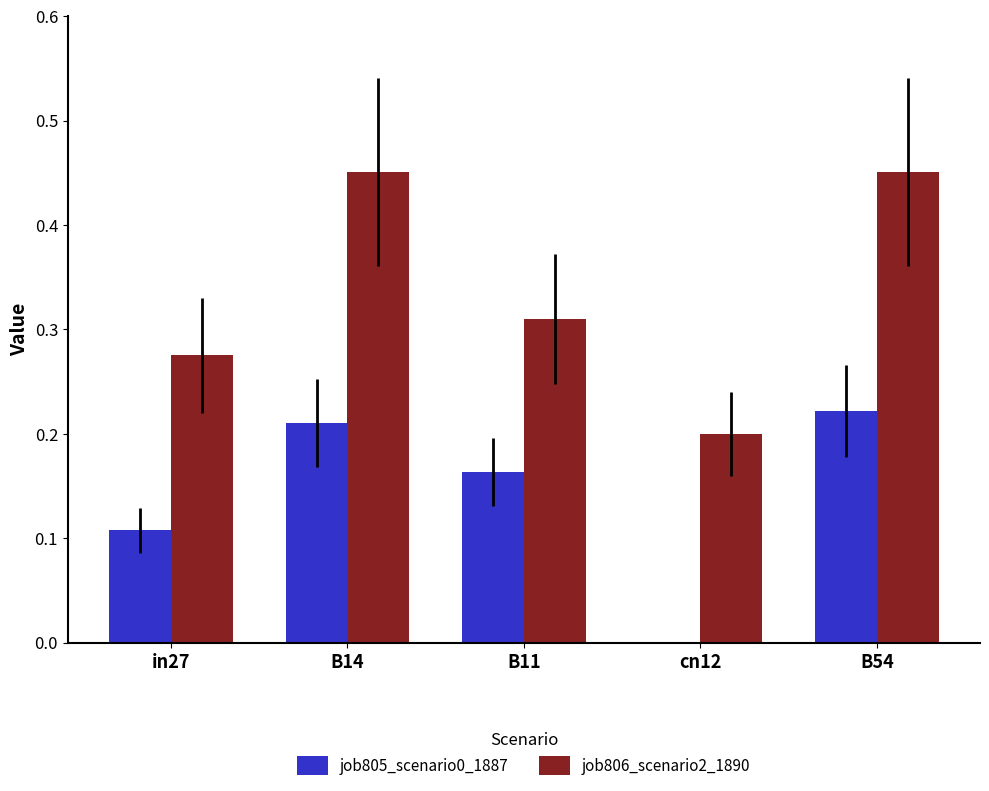

Which series has the largest total across all categories?

job806_scenario2_1890